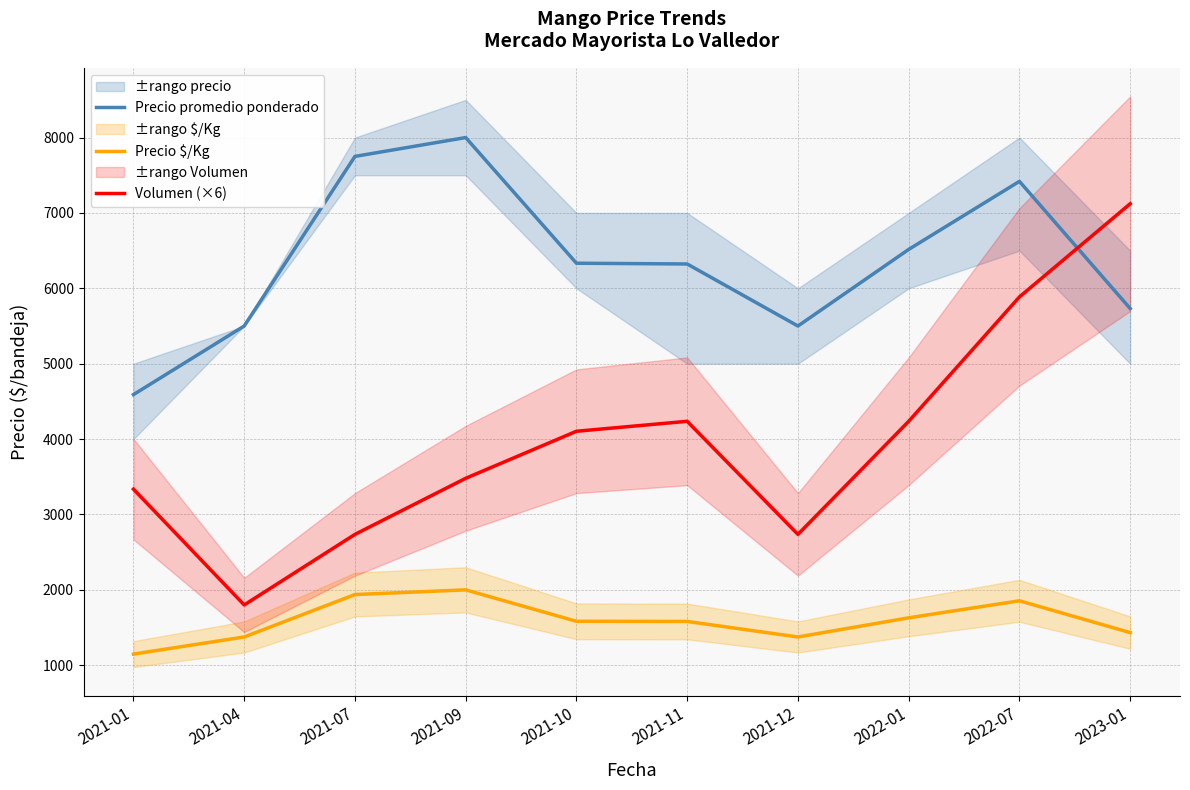

Reading right to left, extract all data points from this chart.

Precio promedio ponderado: 2023-01=5732	2022-07=7419	2022-01=6516	2021-12=5500	2021-11=6323	2021-10=6333	2021-09=8000	2021-07=7750	2021-04=5500	2021-01=4590
Precio $/Kg: 2023-01=1433	2022-07=1855	2022-01=1629	2021-12=1375	2021-11=1581	2021-10=1583	2021-09=2000	2021-07=1938	2021-04=1375	2021-01=1148
Volumen (×6): 2023-01=7122	2022-07=5886	2022-01=4236	2021-12=2736	2021-11=4236	2021-10=4104	2021-09=3480	2021-07=2736	2021-04=1800	2021-01=3336